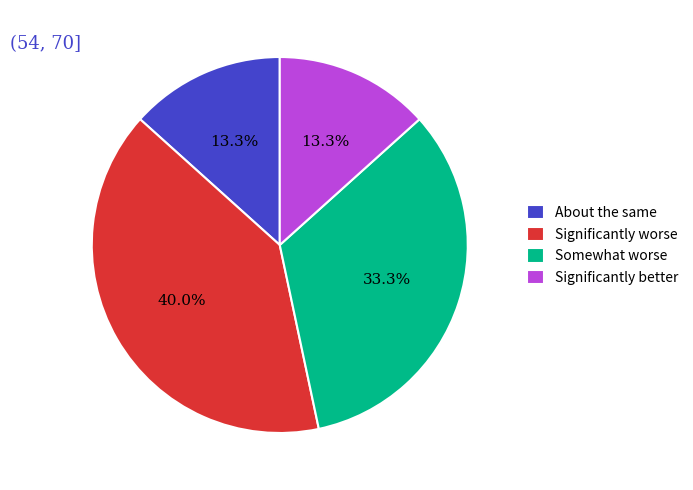

Which slice is the largest?

Significantly worse